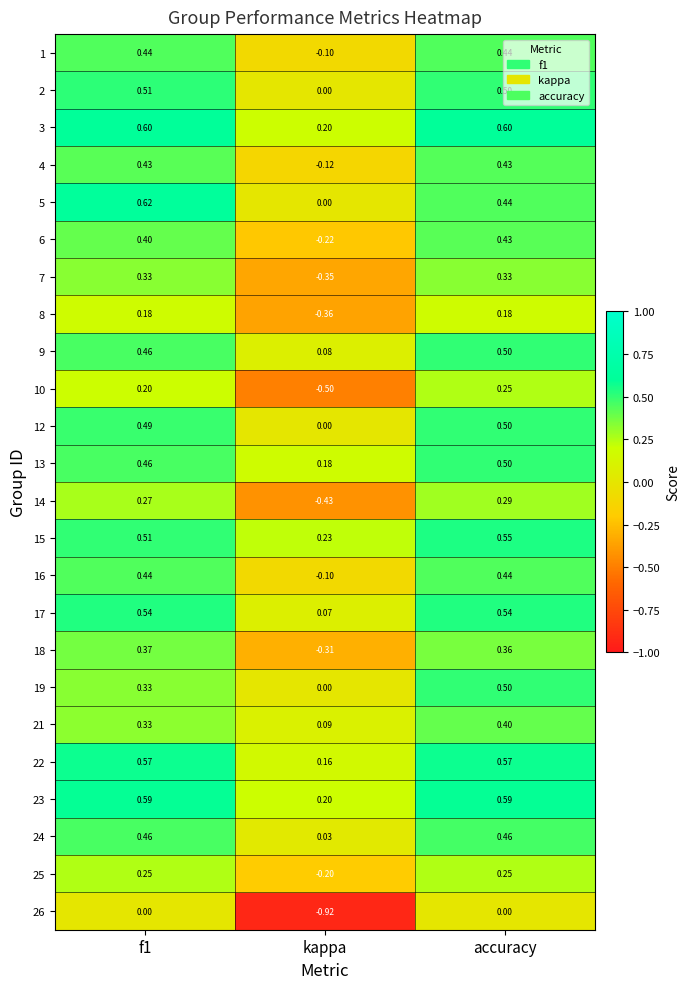

Is the value of 5 at accuracy greater than the value of 15 at accuracy?

No